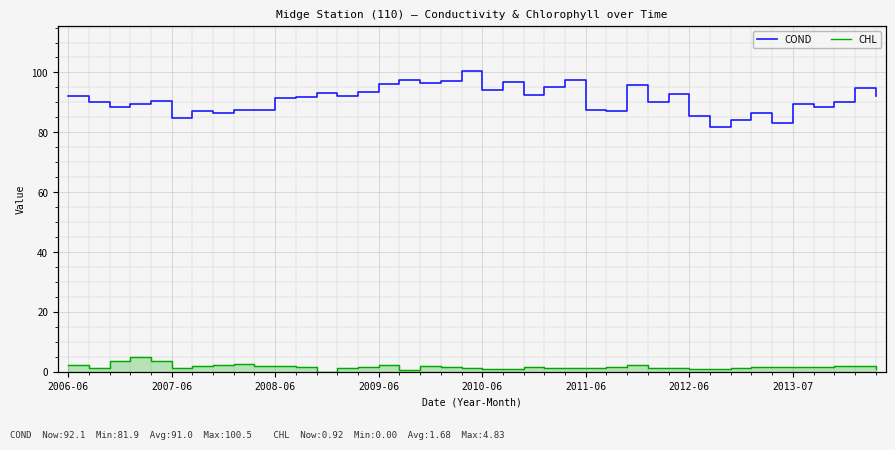

Is it true that COND equals 38.2 at 9?

False